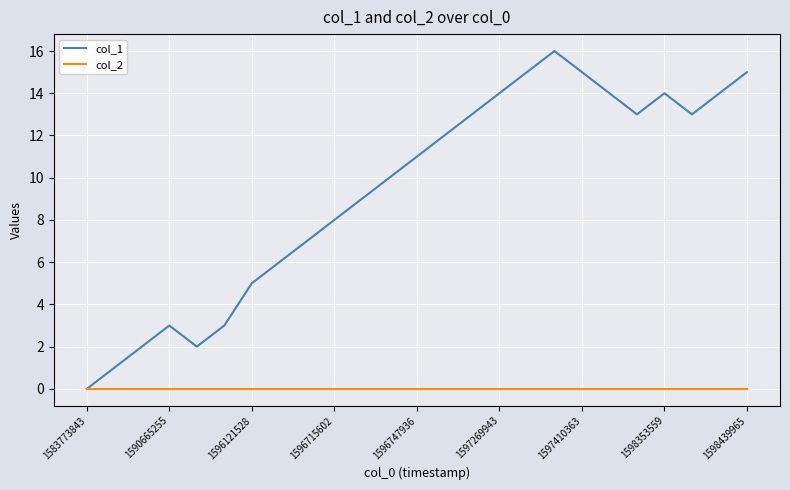

List the series in order of their overall mean, highest first.

col_1, col_2